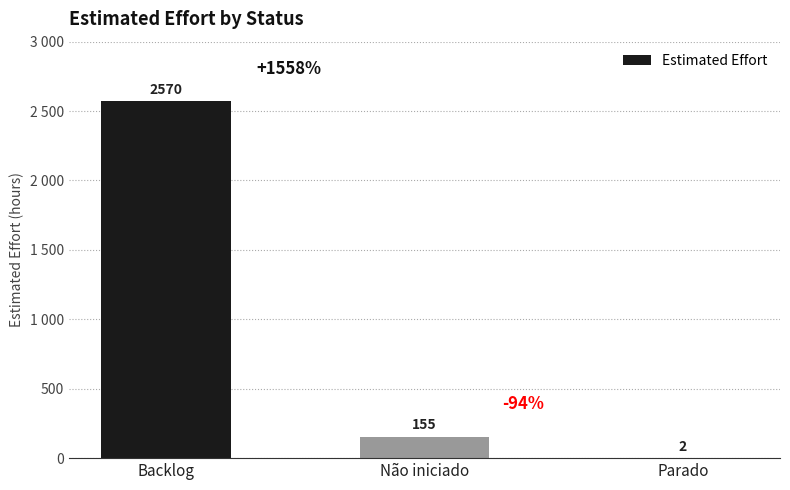

Which has a higher value, Parado or Backlog?

Backlog